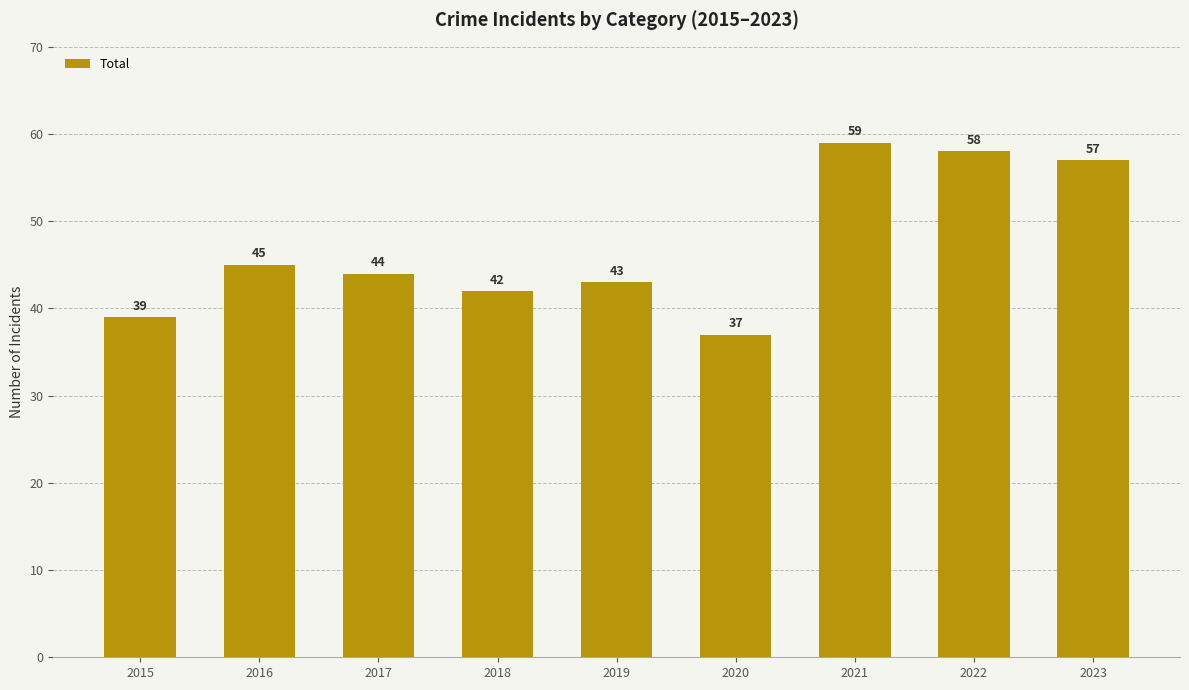

What is the maximum value shown in the chart?

59